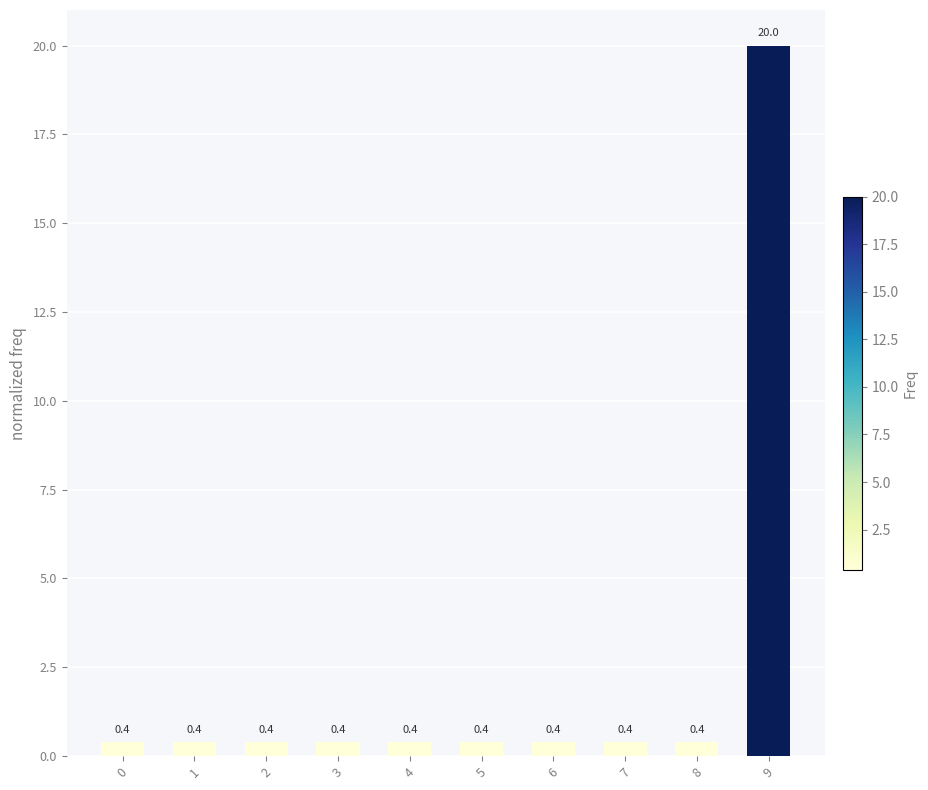

Reading left to right, list all the values displayed in this chart.

0.4	0.4	0.4	0.4	0.4	0.4	0.4	0.4	0.4	20.0